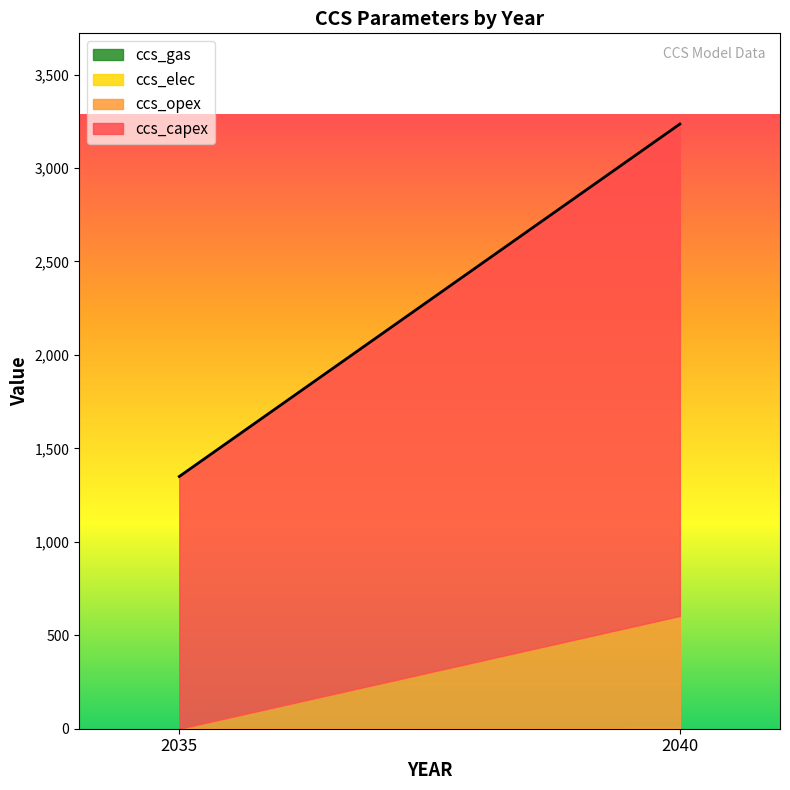

What is the total value across all series at SMR_2040?

3235.3